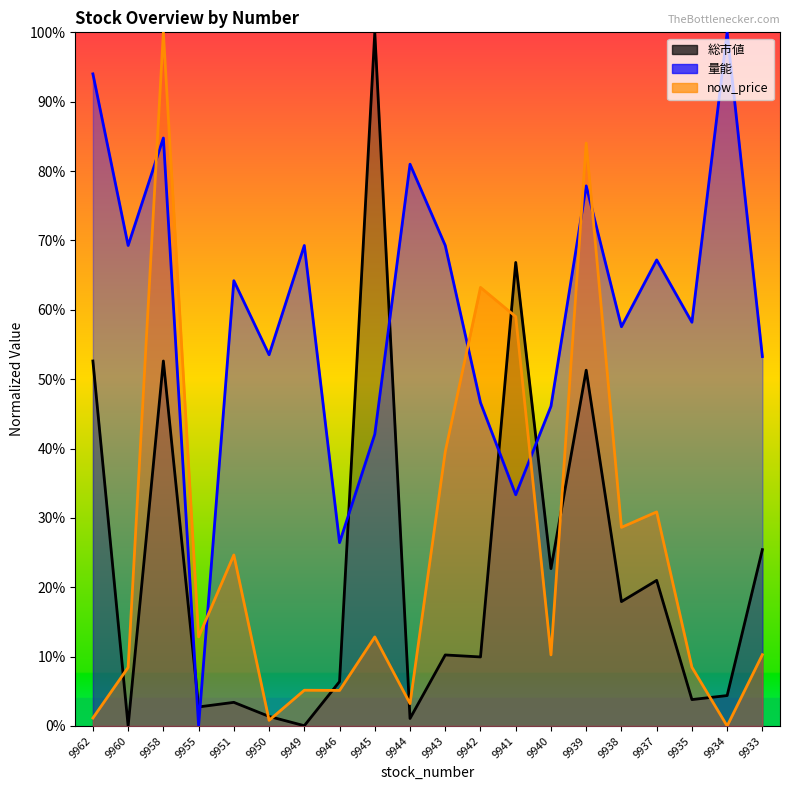

Reading right to left, what are all the values shown in this chart?

総市値: 25.4	4.4	3.8	21.0	17.9	51.3	22.7	66.8	10.0	10.2	1.1	100.0	6.4	0.0	1.4	3.4	2.7	52.6	0.0	52.6
量能: 53.3	100.0	58.2	67.2	57.6	77.9	46.1	33.3	46.6	69.3	81.0	42.1	26.4	69.3	53.5	64.2	0.0	84.8	69.3	94.0
now_price: 10.3	0.0	8.5	30.9	28.6	84.0	10.2	59.0	63.2	39.5	3.2	12.8	5.1	5.2	0.8	24.7	12.8	100.0	8.4	1.1